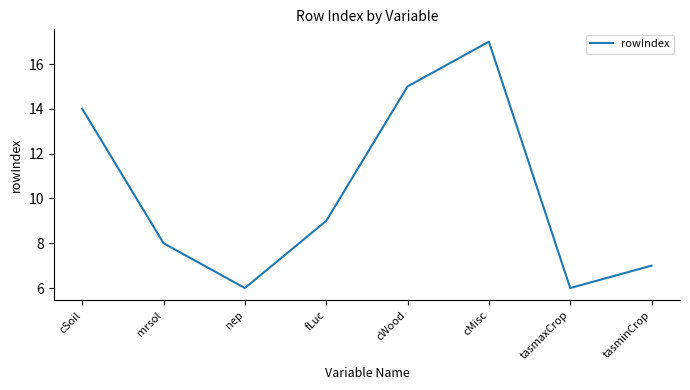

Reading left to right, transcribe all the data shown in this chart.

14	8	6	9	15	17	6	7